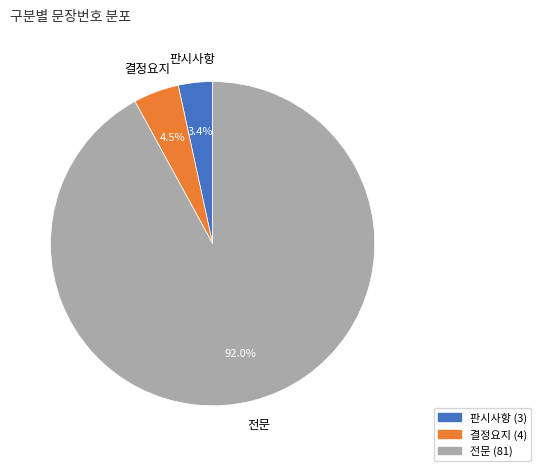

Does 결정요지 represent more than half of the total?

No